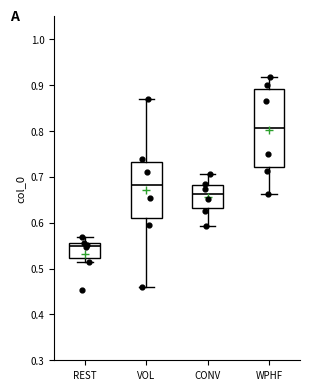

Reading left to right, transcribe this box plot: for each box, give where its median line is, the range the box spans, and where its two whiskers end, as read against the y-axis. The values are not printed on the chart, so give them approximately, as read against the axis.

REST: median 0.55, box 0.52 to 0.56, whiskers 0.51 to 0.57
VOL: median 0.68, box 0.61 to 0.73, whiskers 0.46 to 0.87
CONV: median 0.66, box 0.63 to 0.68, whiskers 0.59 to 0.71
WPHF: median 0.81, box 0.72 to 0.89, whiskers 0.66 to 0.92